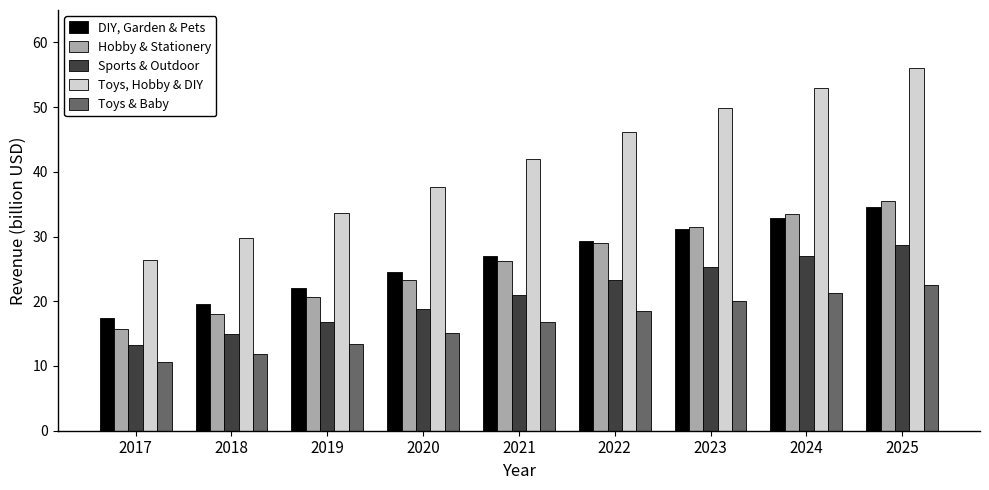

What are all the series names shown in the legend?

DIY, Garden & Pets, Hobby & Stationery, Sports & Outdoor, Toys, Hobby & DIY, Toys & Baby